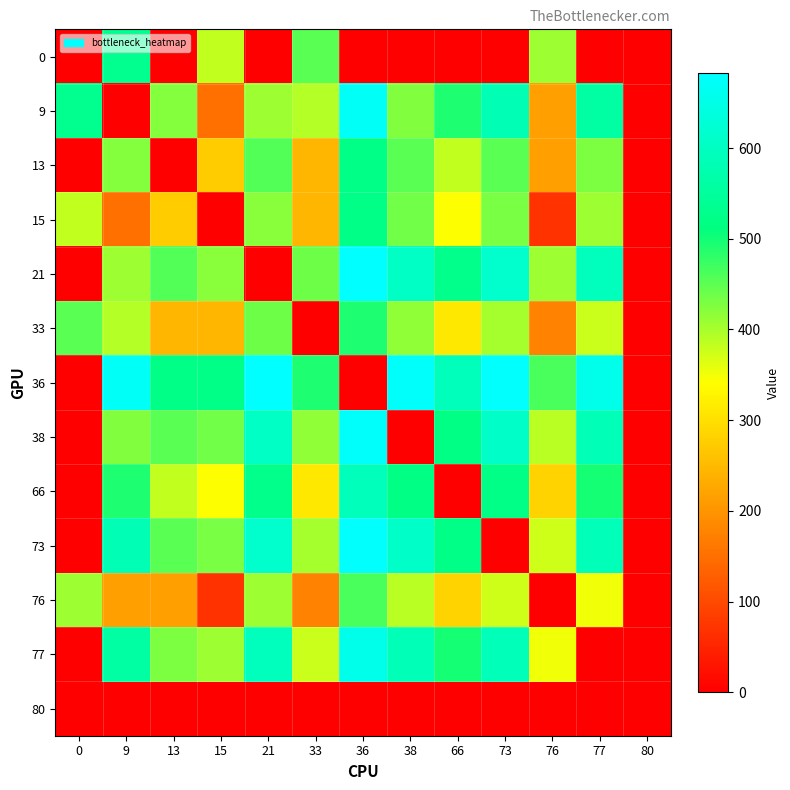

Rank the series by their maximum value, from highest to lowest.

21, 36, 73, 38, 9, 77, 66, 0, 13, 15, 33, 76, 80